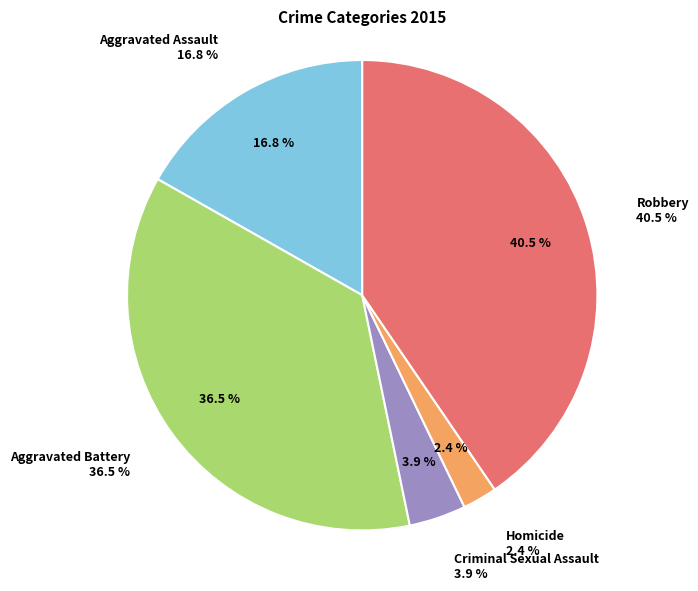

Count the number of slices in the pie.

5